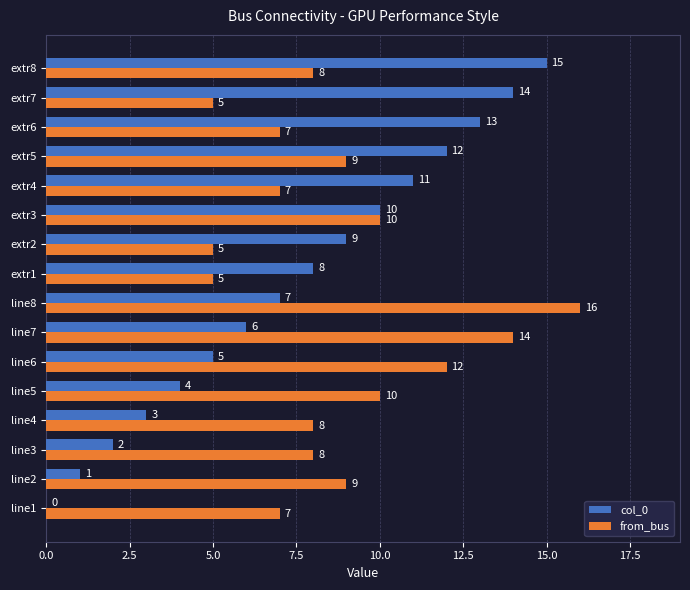

What is the sum of the col_0 values at line8 and extr3?

17